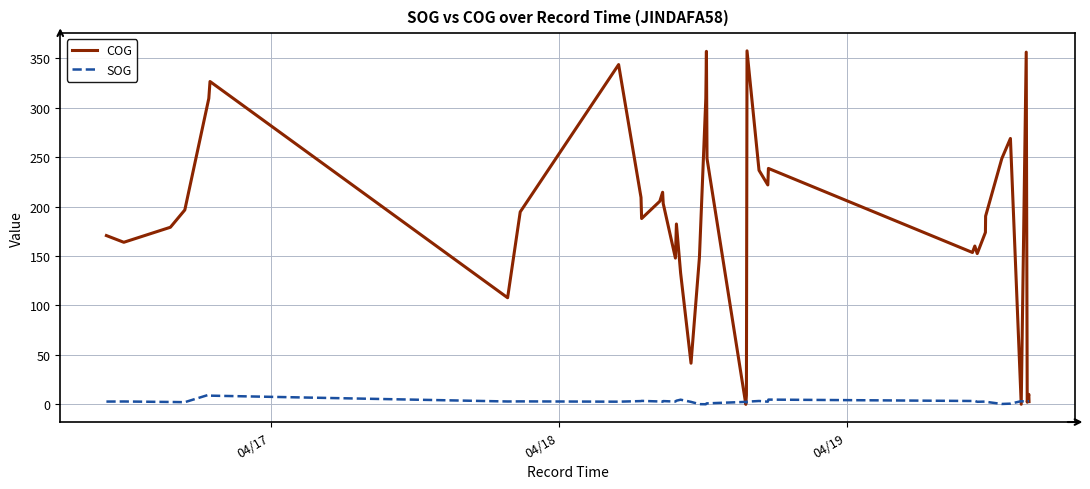

What are all the series names shown in the legend?

COG, SOG